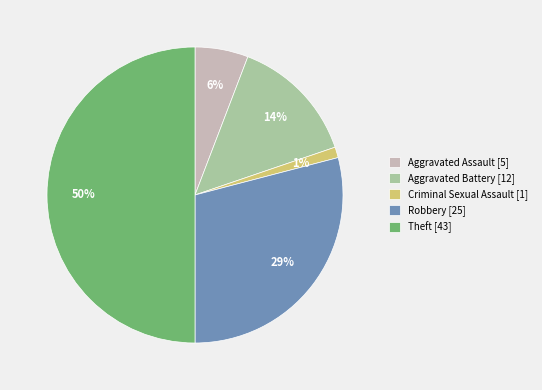

To the nearest percent, what percentage of the pie is Theft?

50%